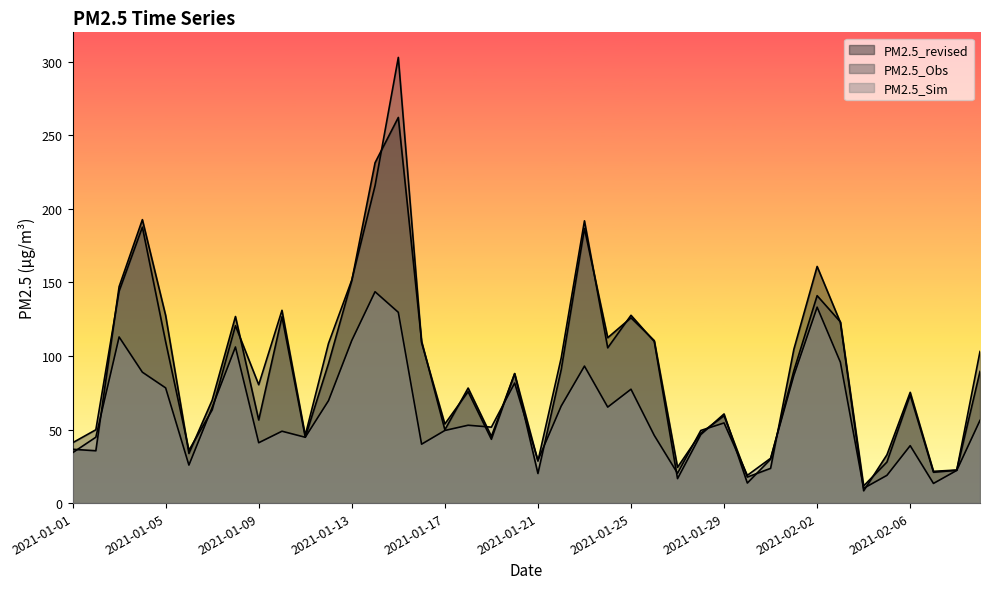

What is the maximum value for PM2.5_Sim?

143.7